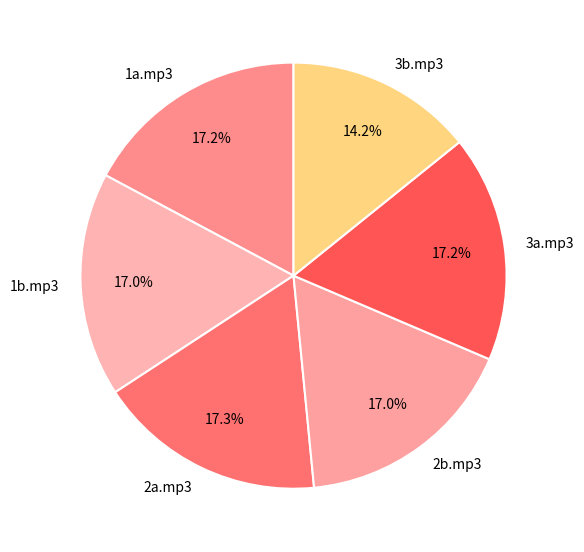

Which slice is the smallest?

3b.mp3